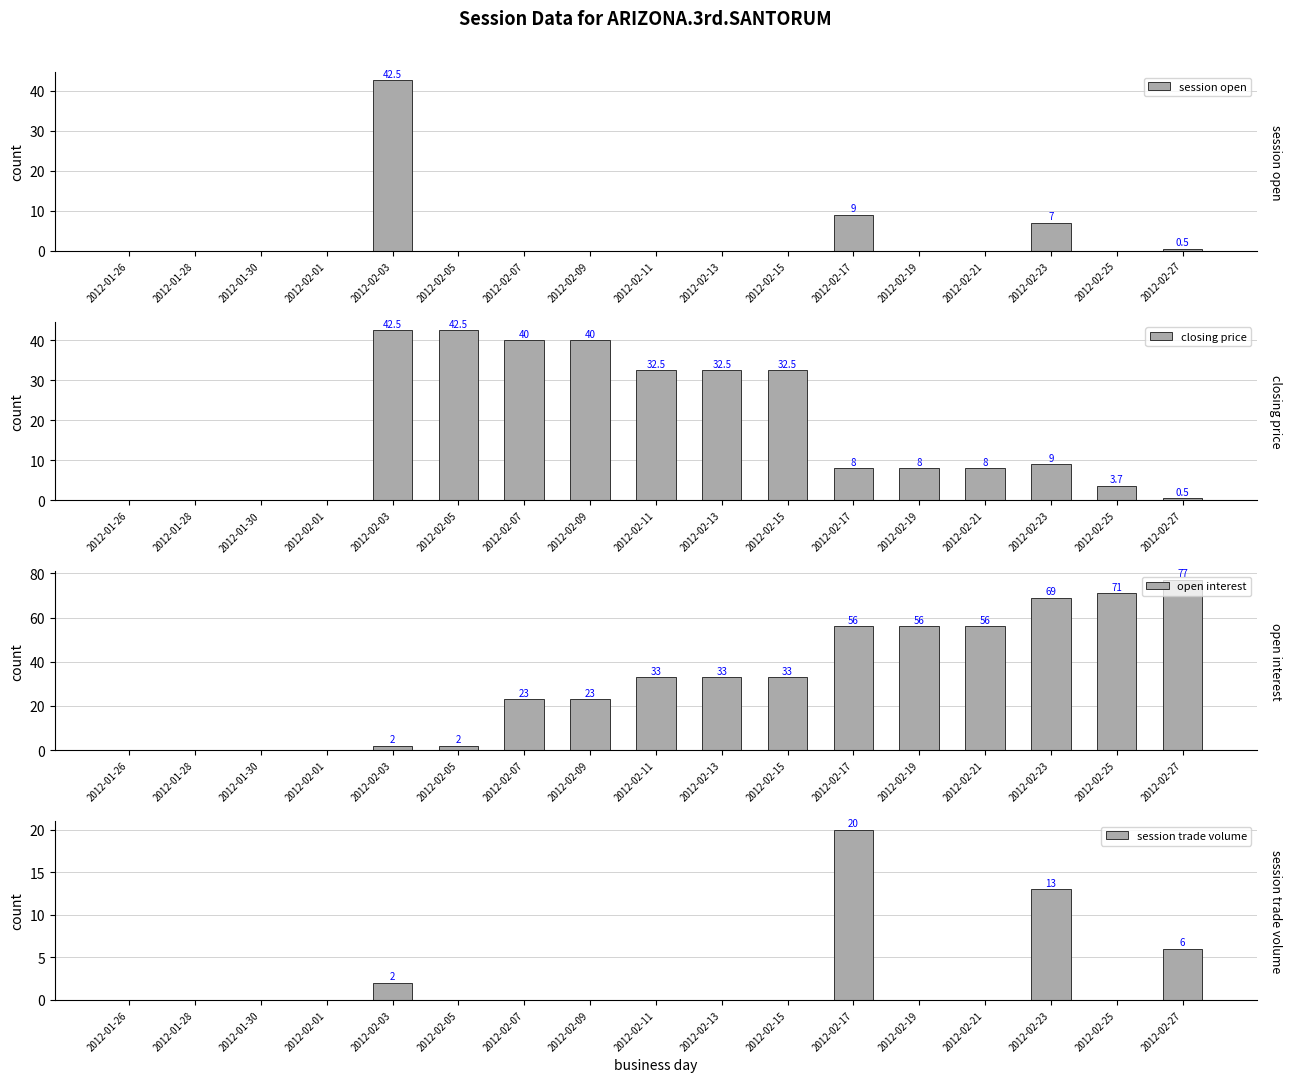

Rank the series at 2012-02-27 from lowest to highest value.

session open, closing price, session trade volume, open interest